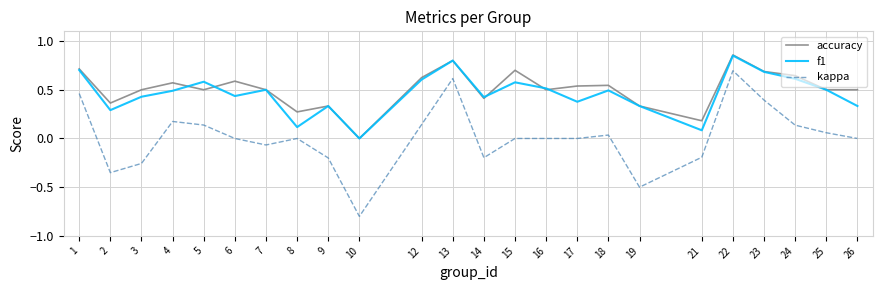

What are all the series names shown in the legend?

accuracy, f1, kappa